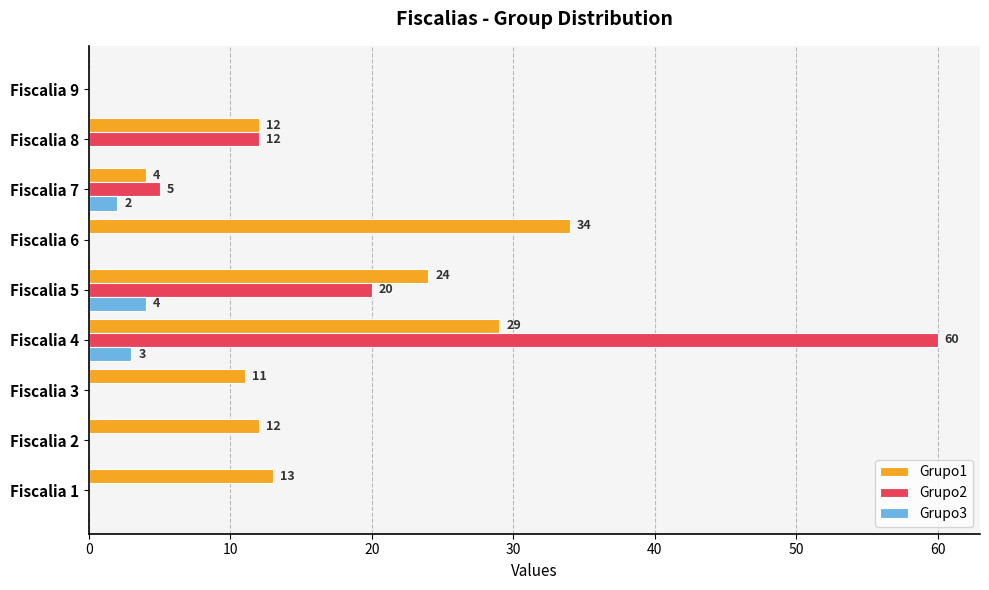

The value of Grupo1 at Fiscalia 7 is 4. True or false?

True